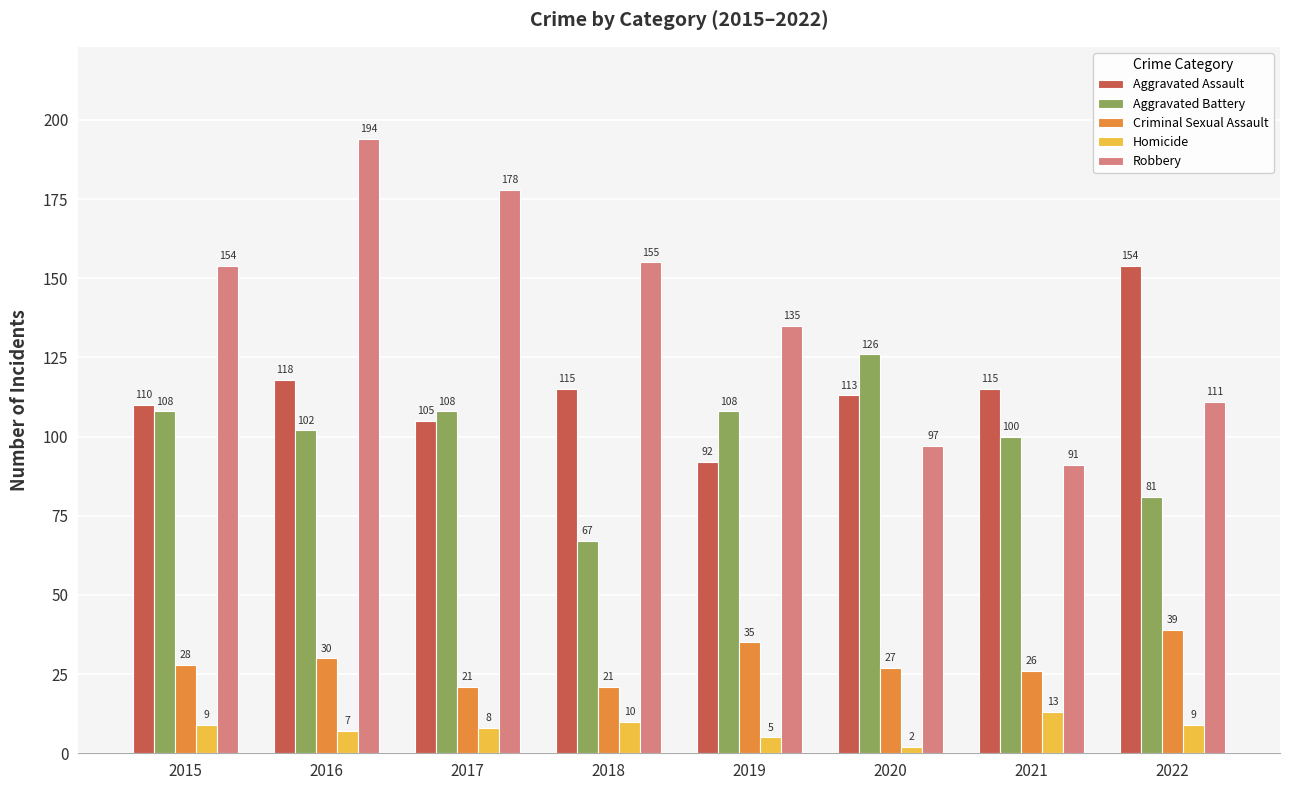

What is the minimum value shown in the chart?

2